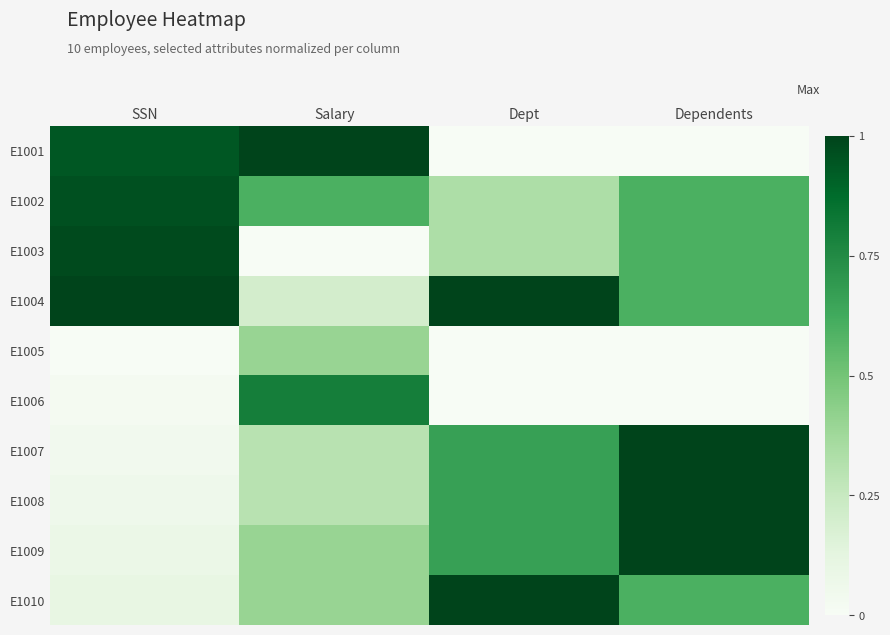

Which has a higher value, Salary or Dependents?

Salary